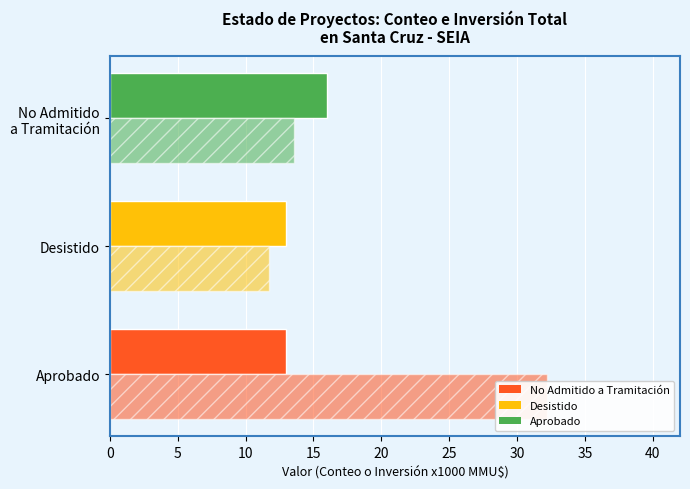

What is the sum of all Inversión (MMU$ x1000) values?

57.5